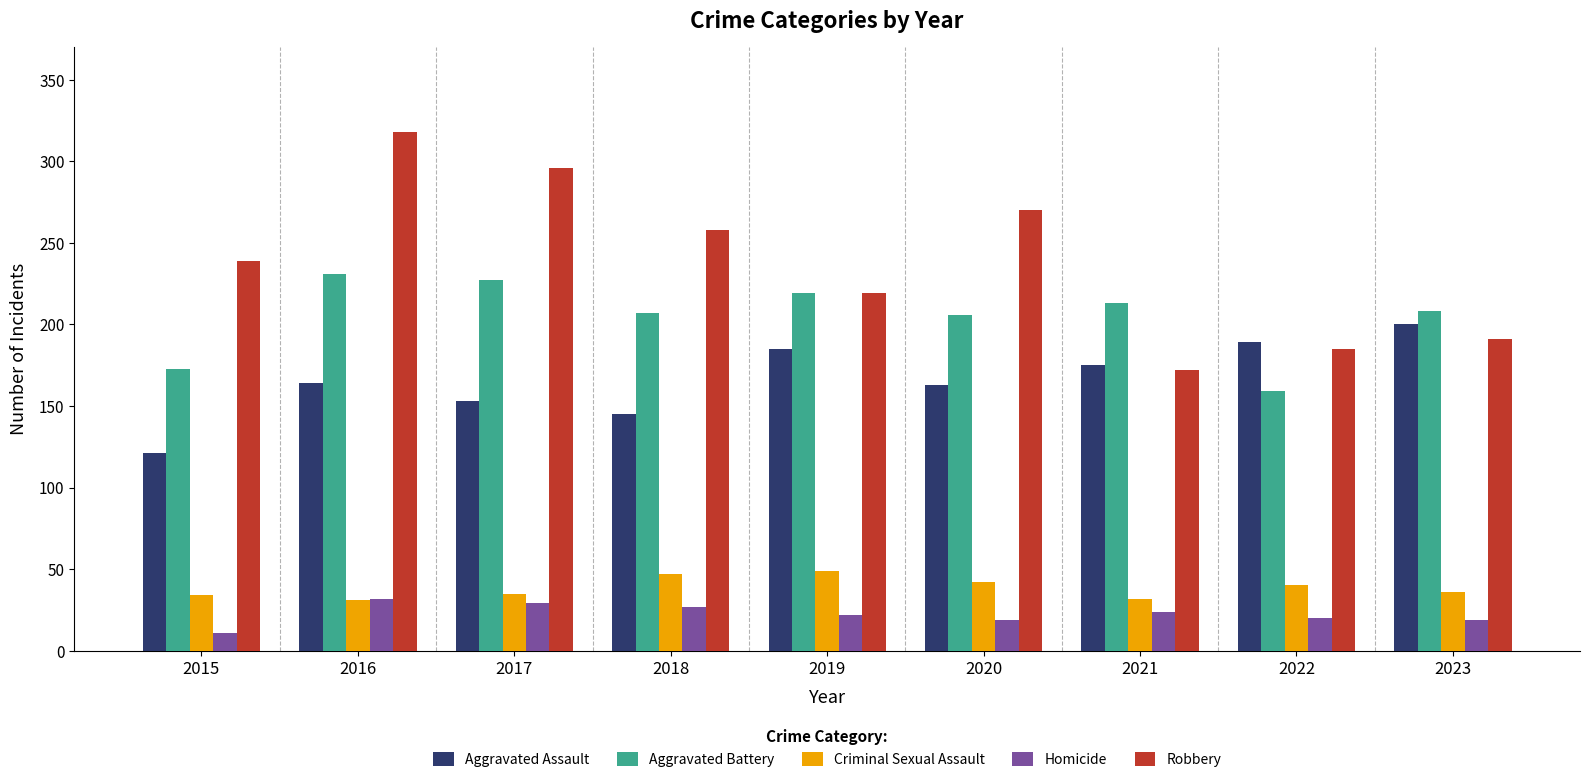

Which series changed the most between 2018 and 2022?

Robbery